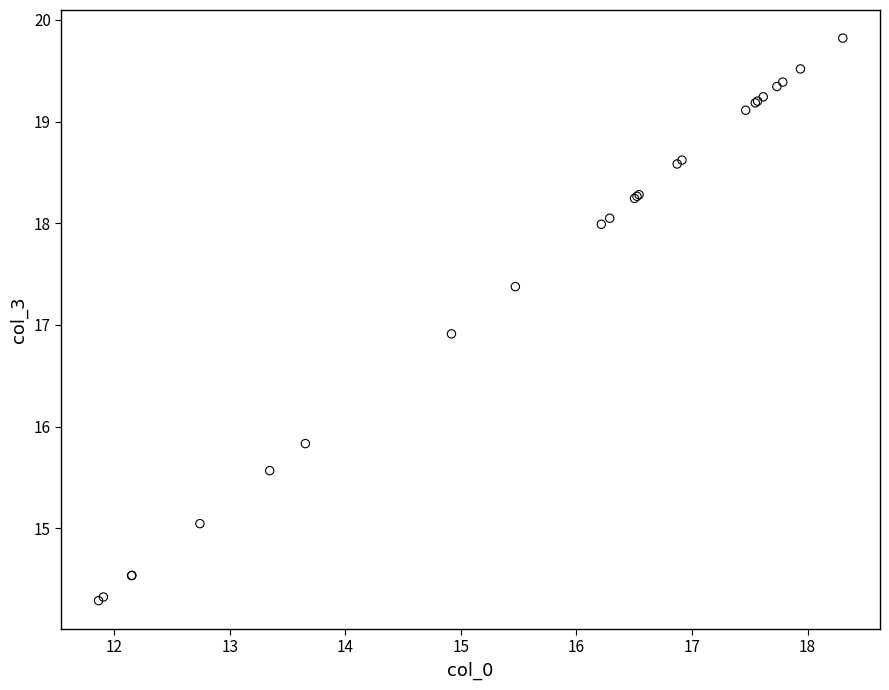

What Y value in the scatter plot is closest to 17?

16.9